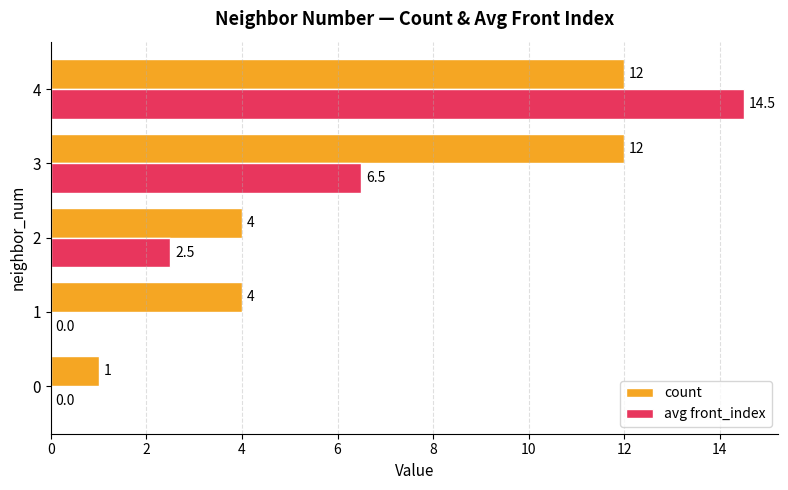

Count the number of data series in this chart.

2